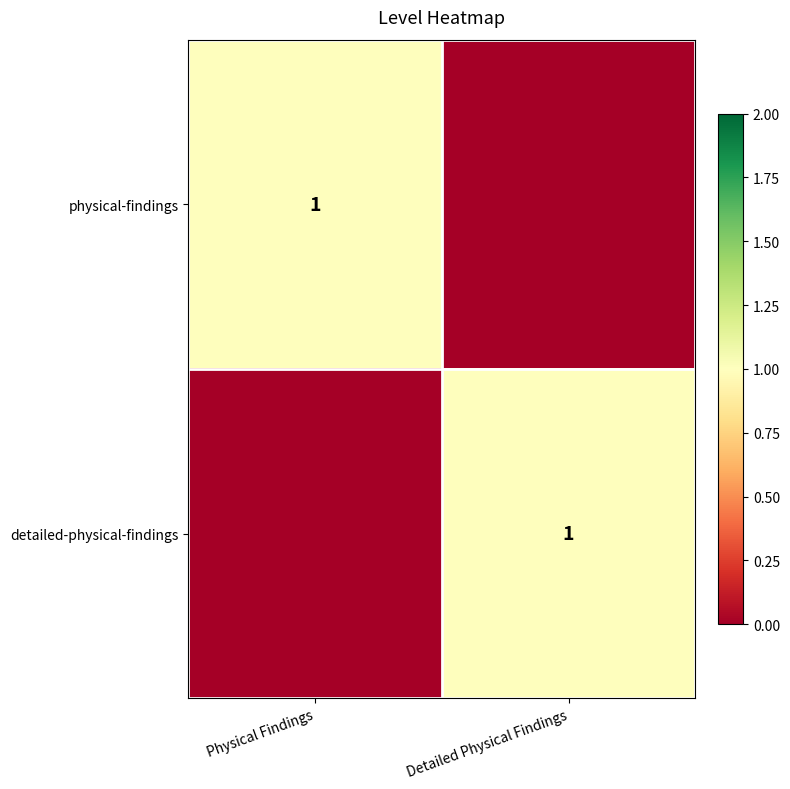

The value of physical-findings at Physical Findings is 0. True or false?

False